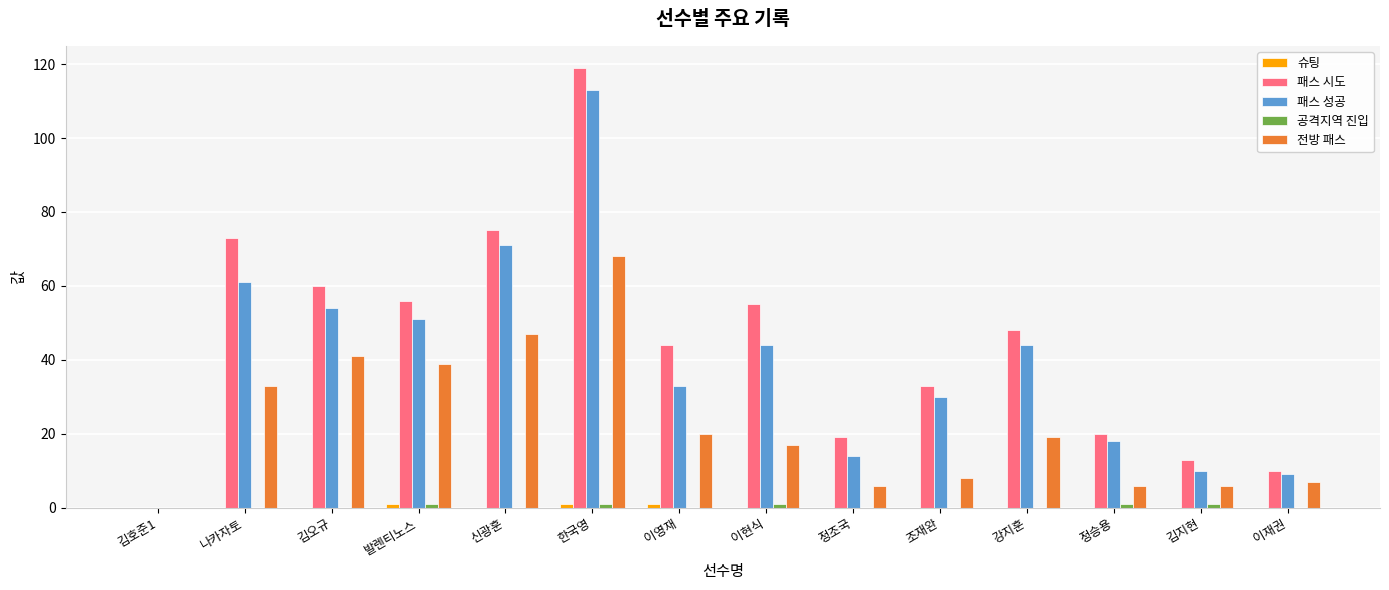

The 전방 패스 series shows 28 at 김호준1. True or false?

False